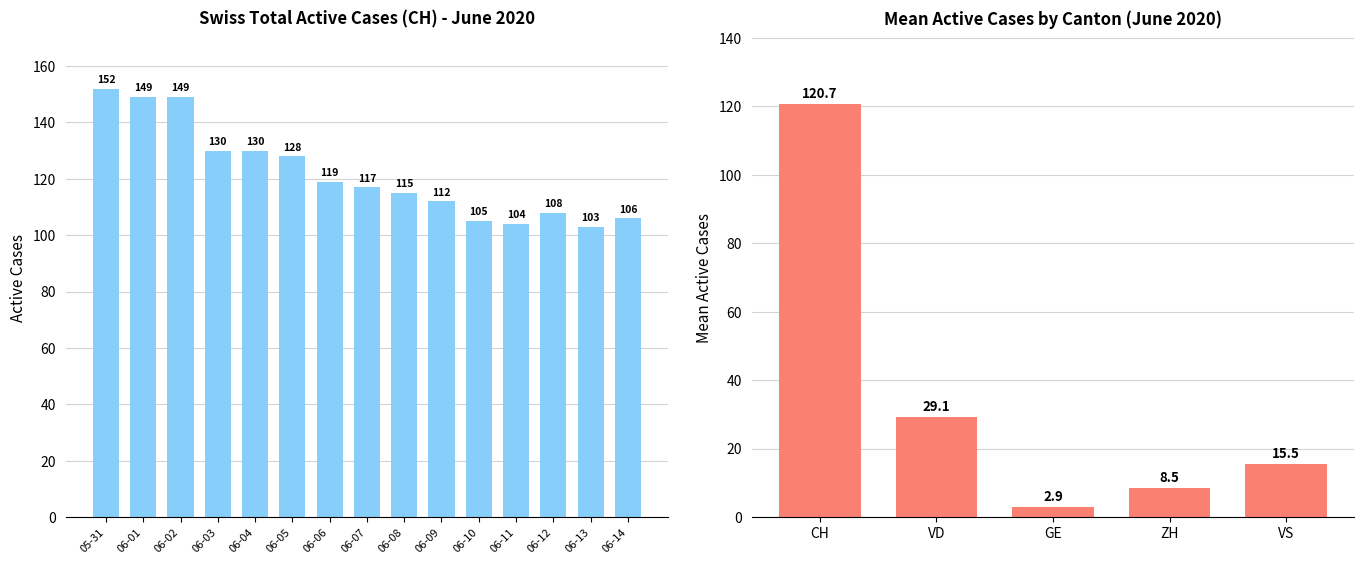

Reading left to right, extract all data points from this chart.

CH: 152	149	149	130	130	128	119	117	115	112	105	104	108	103	106
VD: 29	28	31	31	31	32	28	28	29	28	27	27	28	27	27
GE: 2	2	2	2	2	2	3	3	3	3	3	3	5	5	5
ZH: 11	11	11	9	9	8	7	7	7	6	7	8	9	8	9
VS: 16	16	16	15	16	16	16	16	16	16	16	16	16	14	14